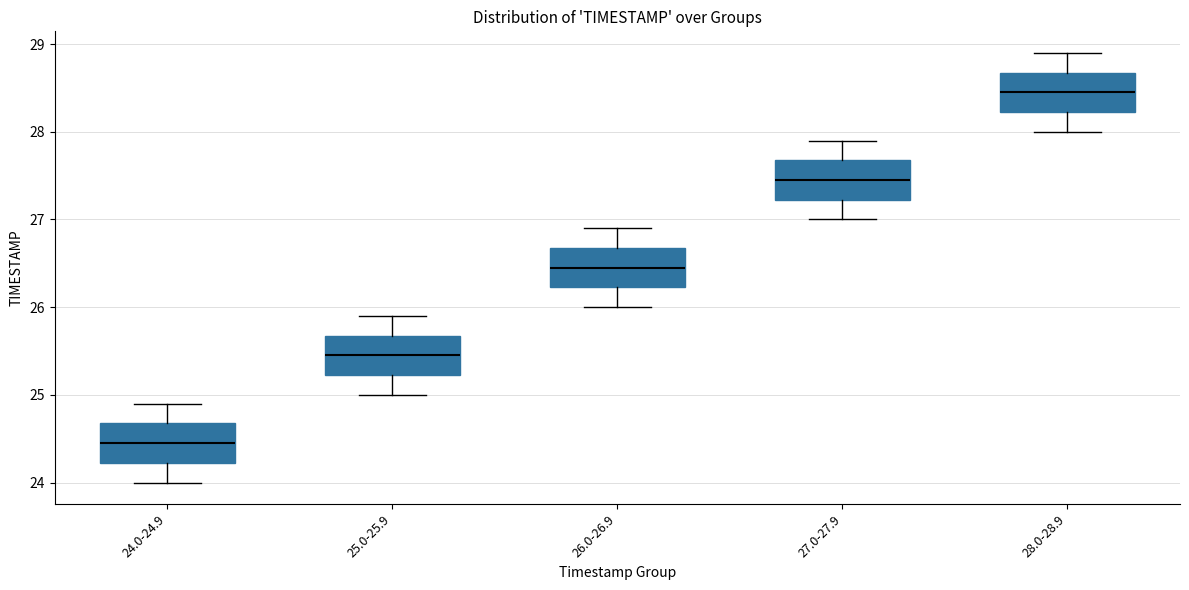

Reading left to right, read every box against the y-axis: the position of its median line, the range the box covers, and the ends of its whiskers. The values are not printed on the chart, so give them approximately, as read against the axis.

24.0-24.9: median 24.5, box 24.2 to 24.7, whiskers 24.0 to 24.9
25.0-25.9: median 25.5, box 25.2 to 25.7, whiskers 25.0 to 25.9
26.0-26.9: median 26.5, box 26.2 to 26.7, whiskers 26.0 to 26.9
27.0-27.9: median 27.5, box 27.2 to 27.7, whiskers 27.0 to 27.9
28.0-28.9: median 28.5, box 28.2 to 28.7, whiskers 28.0 to 28.9